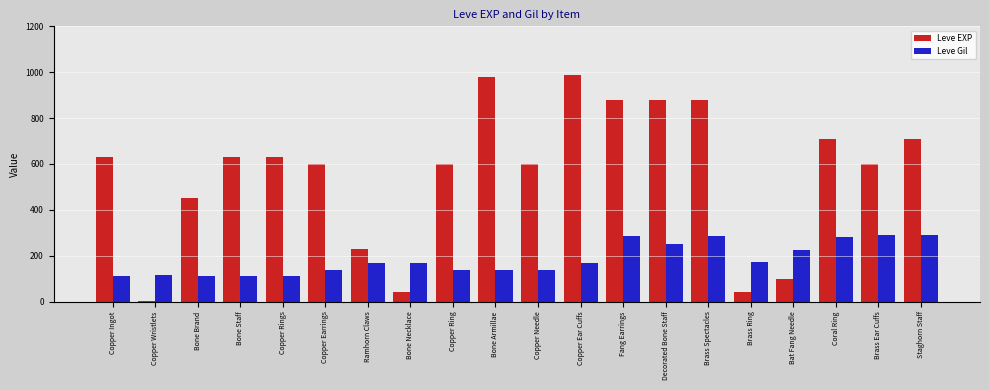

The Leve EXP series shows 230 at Ramhorn Claws. True or false?

True